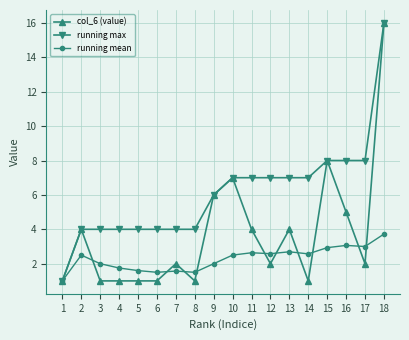

Is the value of col_6 (value) at 9 greater than the value of running mean at 7?

Yes